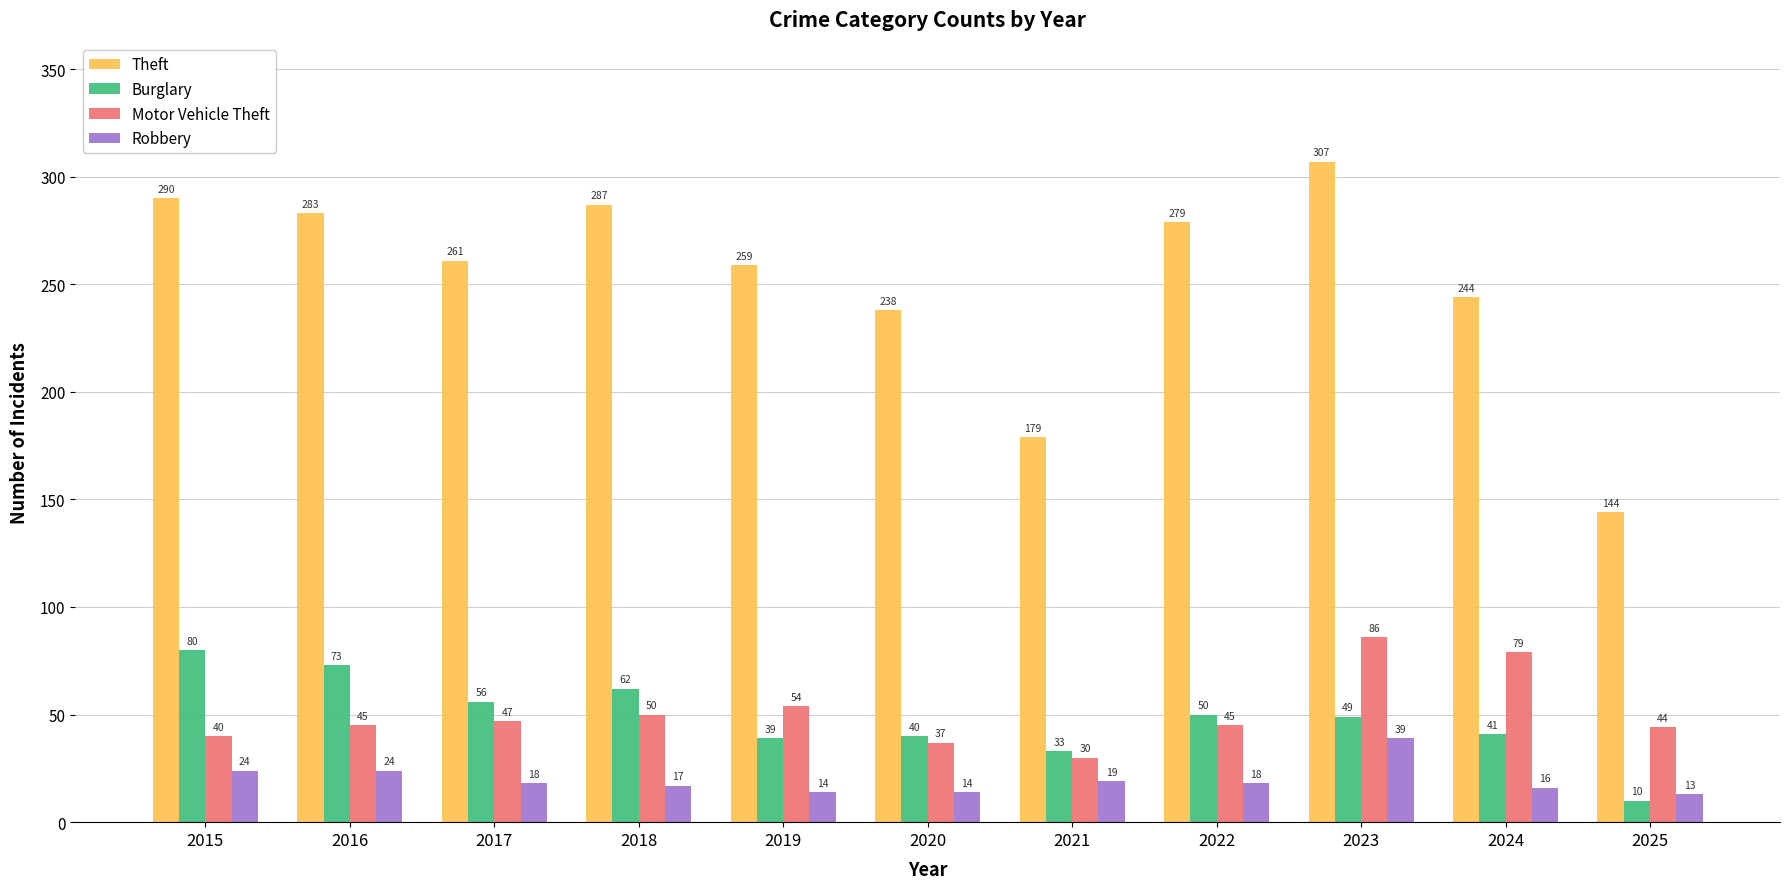

Which series has the largest total across all categories?

Theft